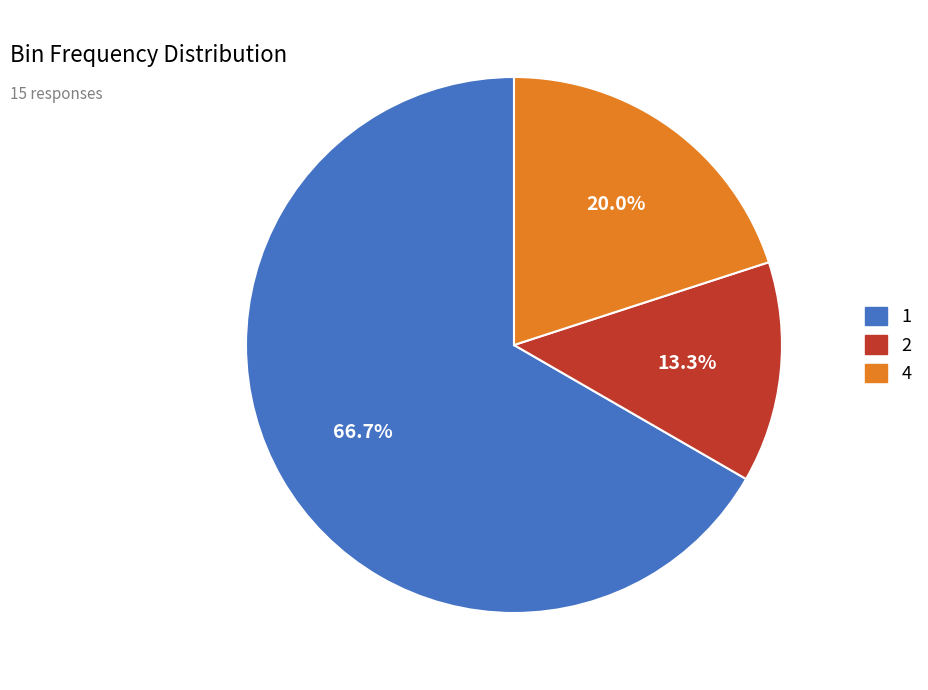

How many segments does this pie chart have?

3